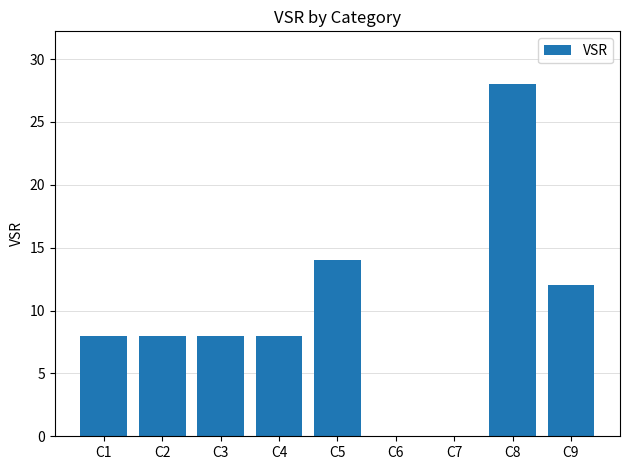

How many distinct data groups are displayed?

1